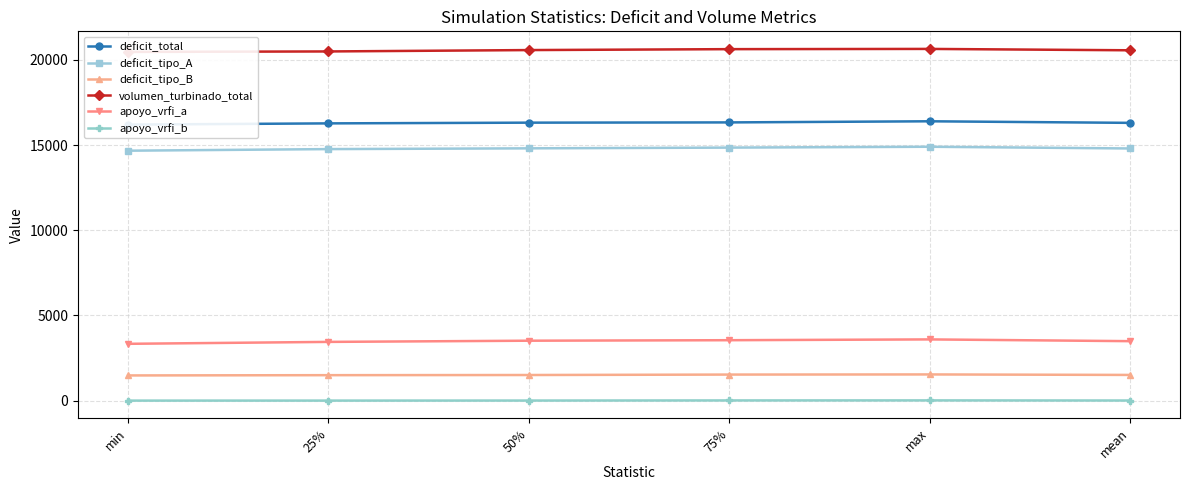

Reading left to right, extract all data points from this chart.

deficit_total: min=16203.6	25%=16275.6	50%=16317.8	75%=16332.5	max=16398.1	mean=16306.0
deficit_tipo_A: min=14672.0	25%=14765.7	50%=14810.1	75%=14853.4	max=14903.4	mean=14802.4
deficit_tipo_B: min=1477.8	25%=1493.7	50%=1502.8	75%=1528.5	max=1536.4	mean=1507.9
volumen_turbinado_total: min=20471.5	25%=20498.6	50%=20579.0	75%=20633.4	max=20646.9	mean=20566.6
apoyo_vrfi_a: min=3334.4	25%=3447.0	50%=3516.8	75%=3546.5	max=3592.8	mean=3490.1
apoyo_vrfi_b: min=0.0	25%=0.8	50%=3.2	75%=10.3	max=12.7	mean=5.3